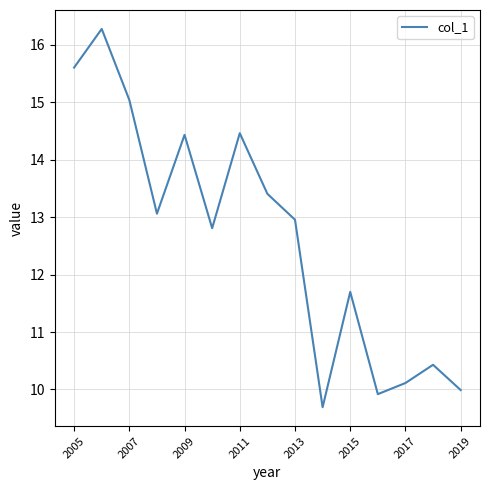

What is the minimum value shown in the chart?

9.7